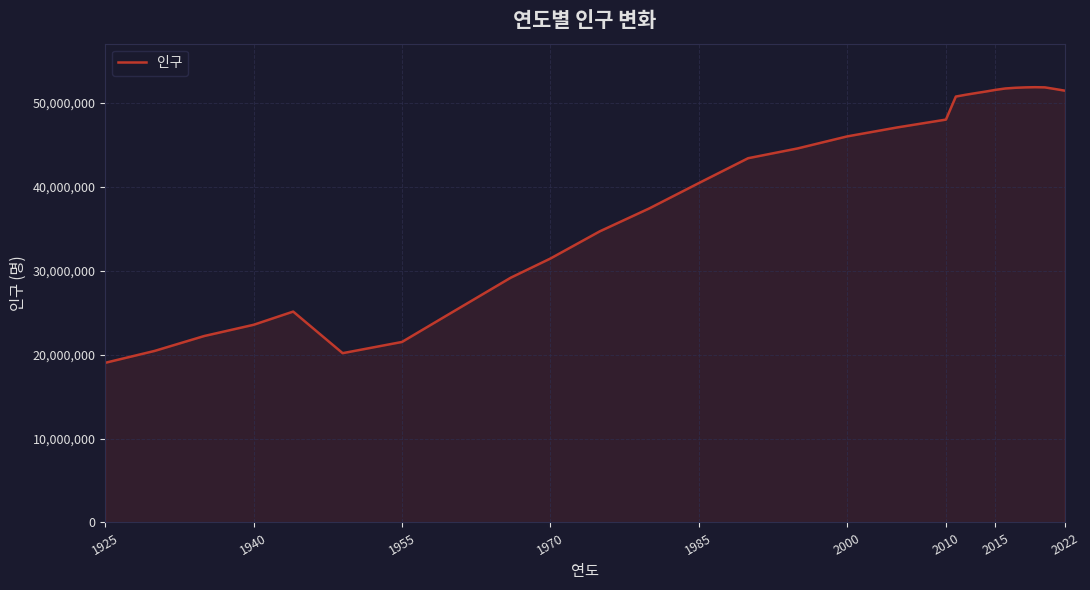

What is the difference between the maximum and minimum values?

32829831